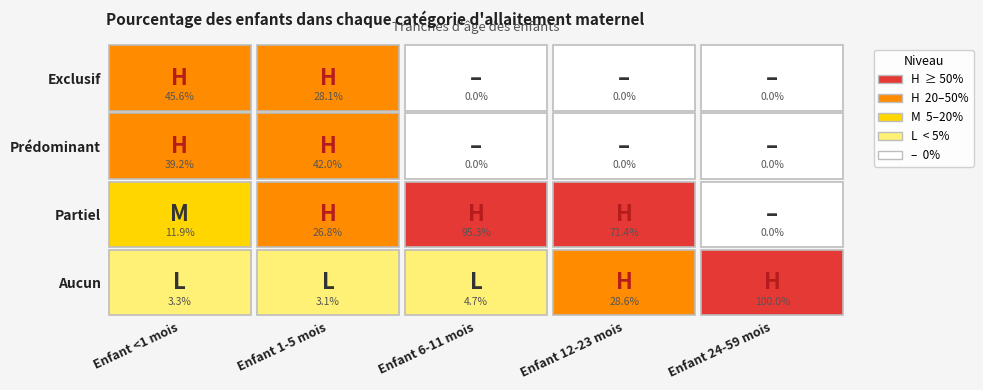

How many series are shown in this chart?

4